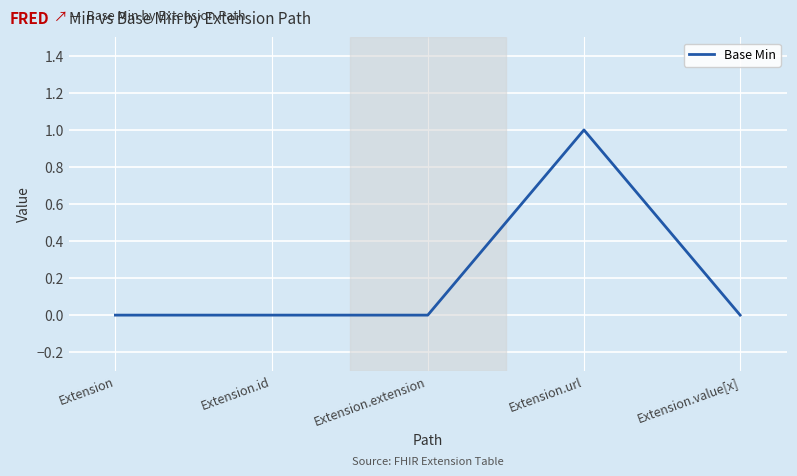

What is the change in value from Extension.extension to Extension.url?

+1